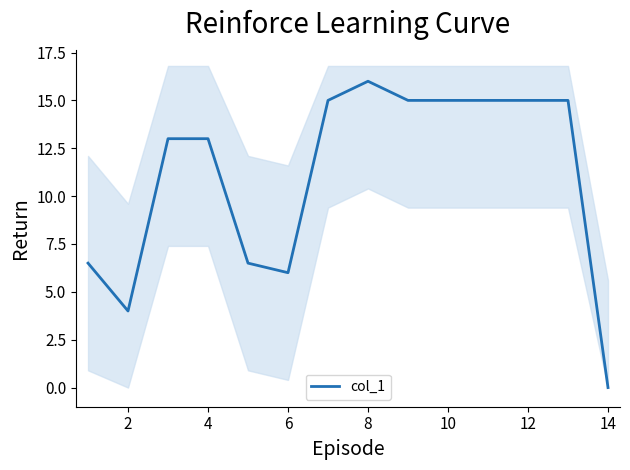

How many values are above zero?

13